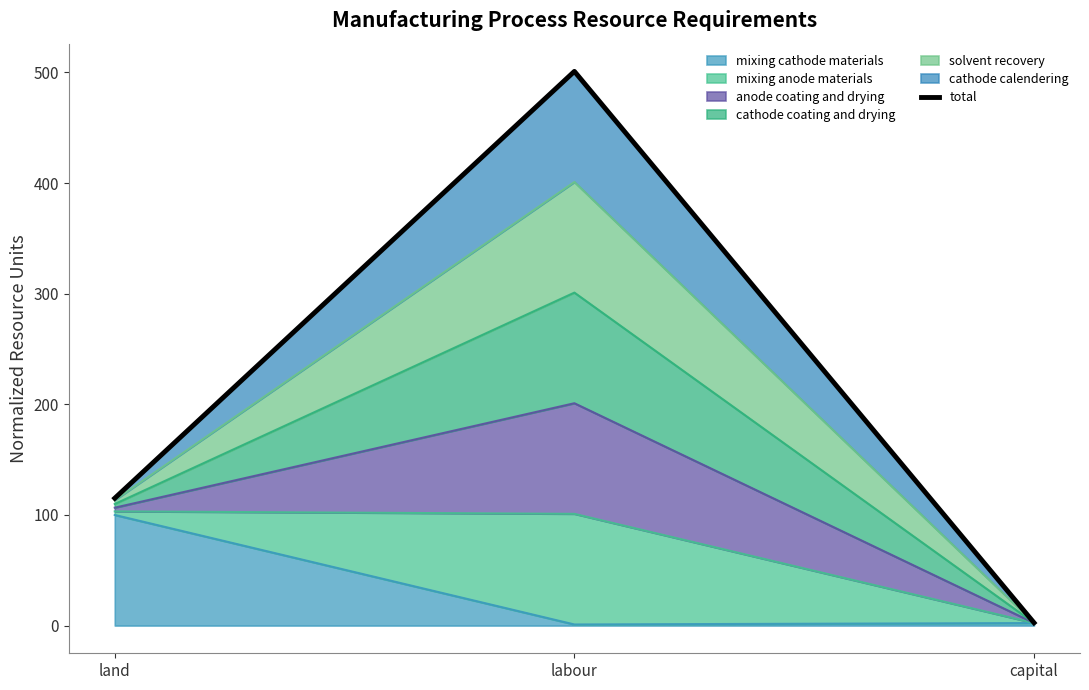

How many lines are shown in the chart?

1